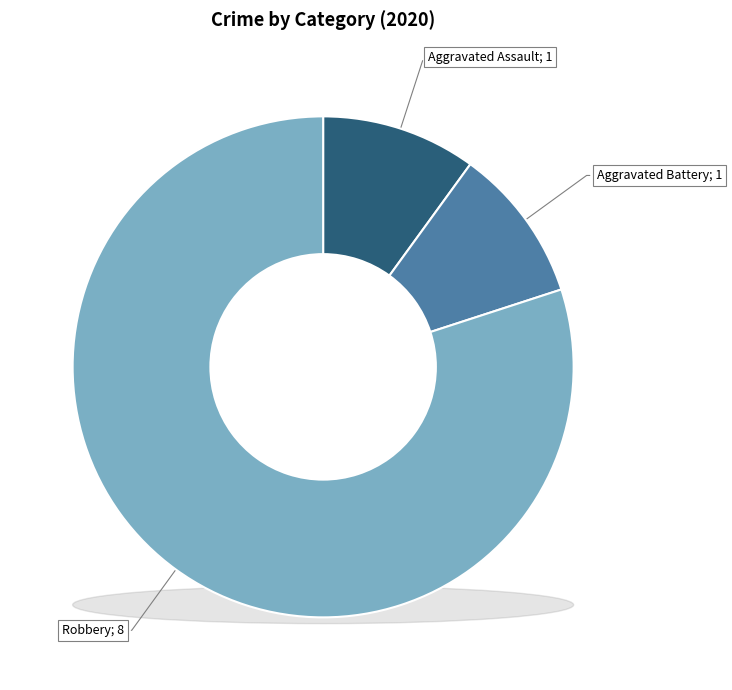

True or false: Criminal Sexual Assault accounts for 0% of the total.

True